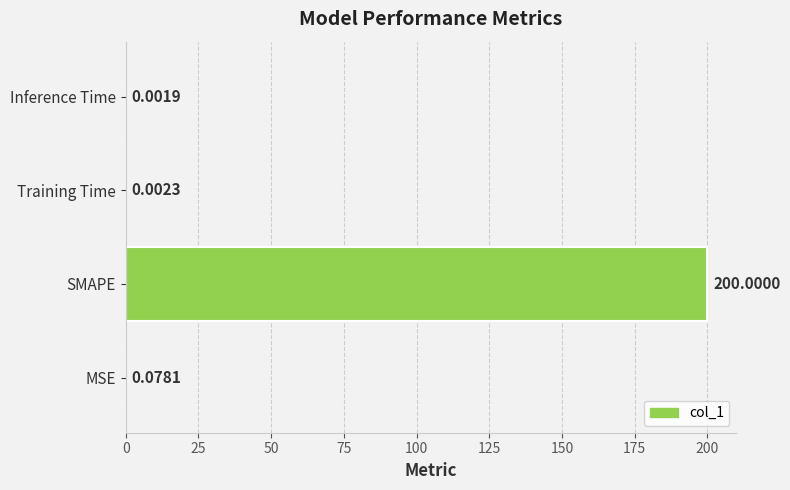

What is the sum of all values?

200.1